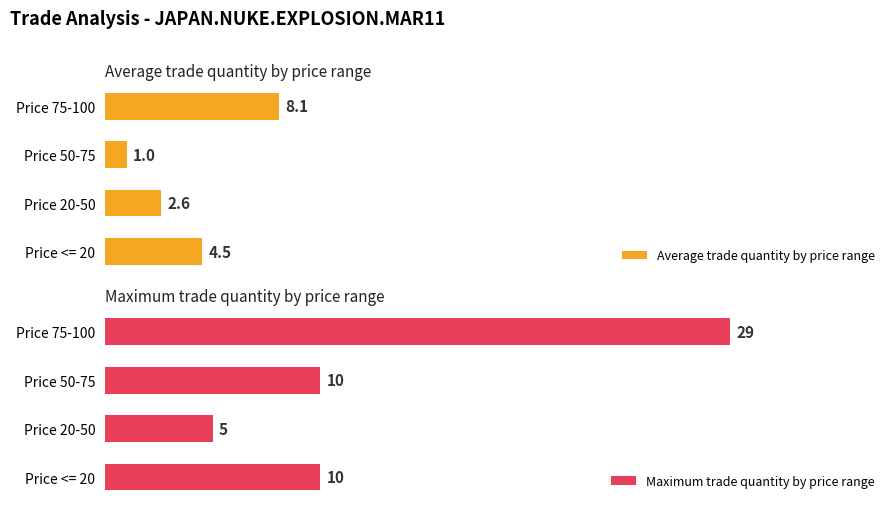

Rank the categories by Average trade quantity by price range value from highest to lowest.

Price 75-100, Price <= 20, Price 20-50, Price 50-75